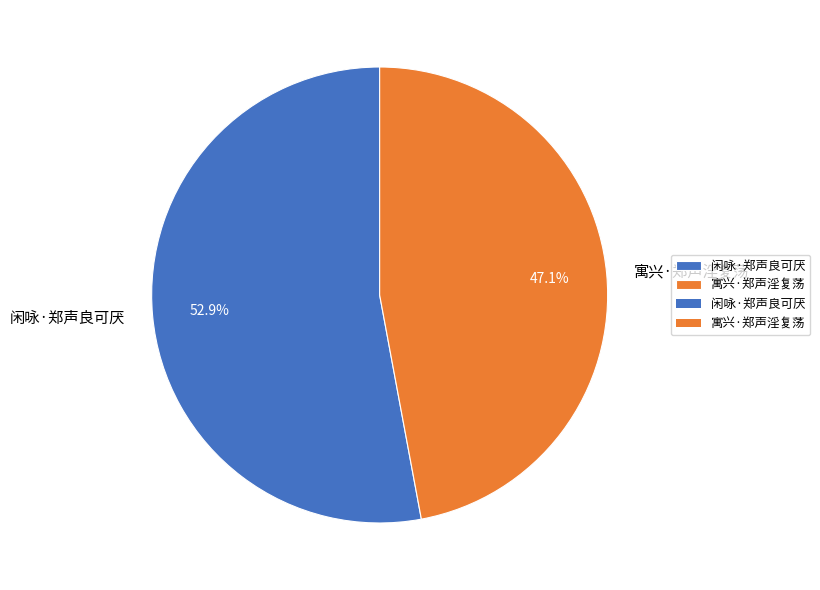

Approximately how many times larger is the value at 寓兴·郑声淫复荡 compared to 闲咏·郑声良可厌?

0.9